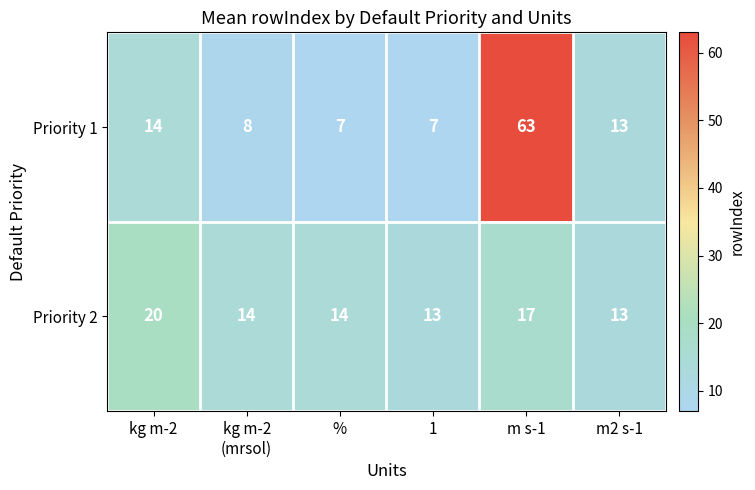

Which series has the largest total across all categories?

Priority 1